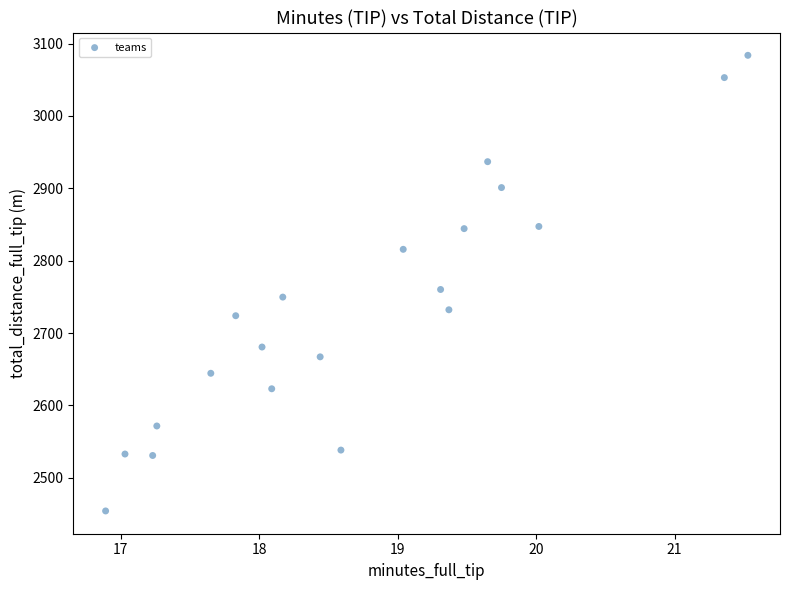

What Y value in the scatter plot is closest to 2769?

2760.2